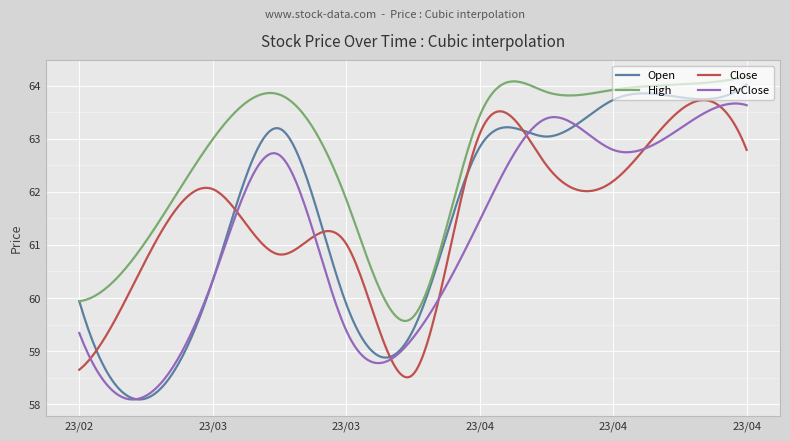

True or false: PvClose and High cross at least once.

False